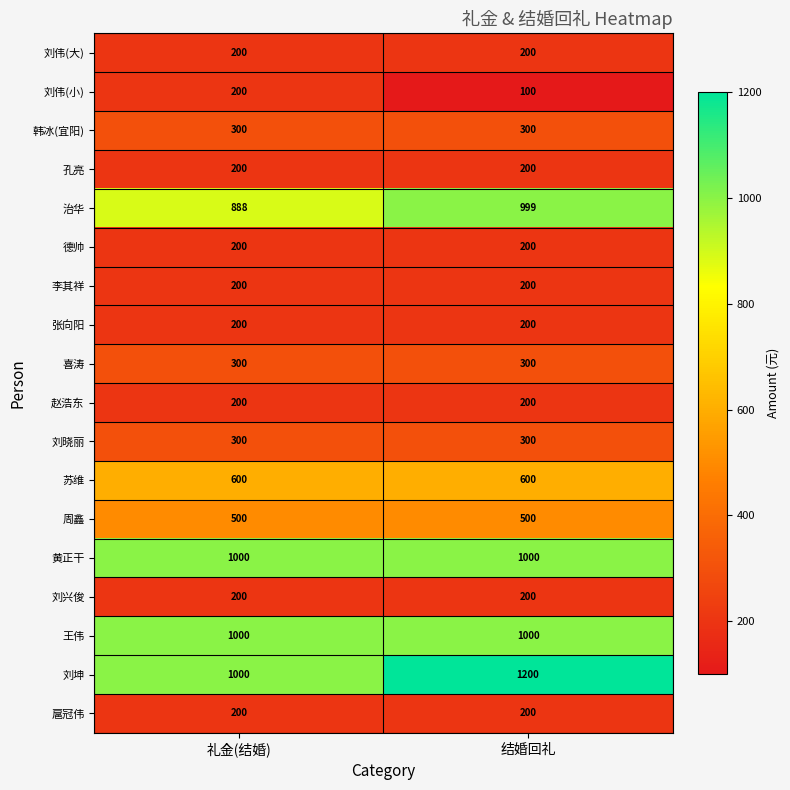

Which series changed the most between 礼金(结婚) and 结婚回礼?

刘坤